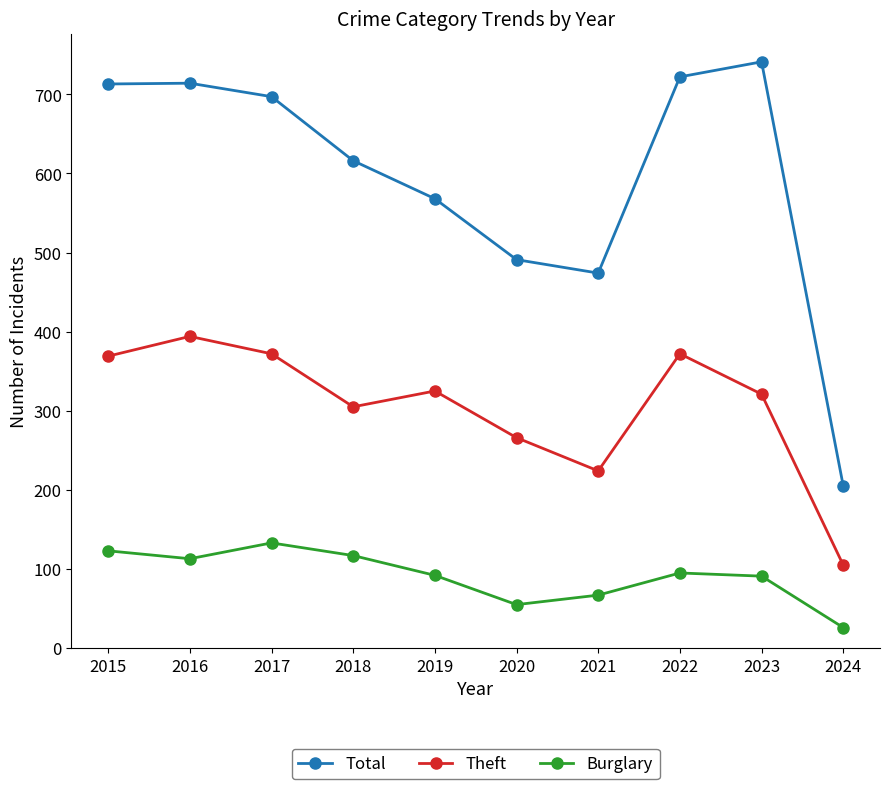

In Theft, how many points are higher than both neighbors (excluding endpoints)?

3